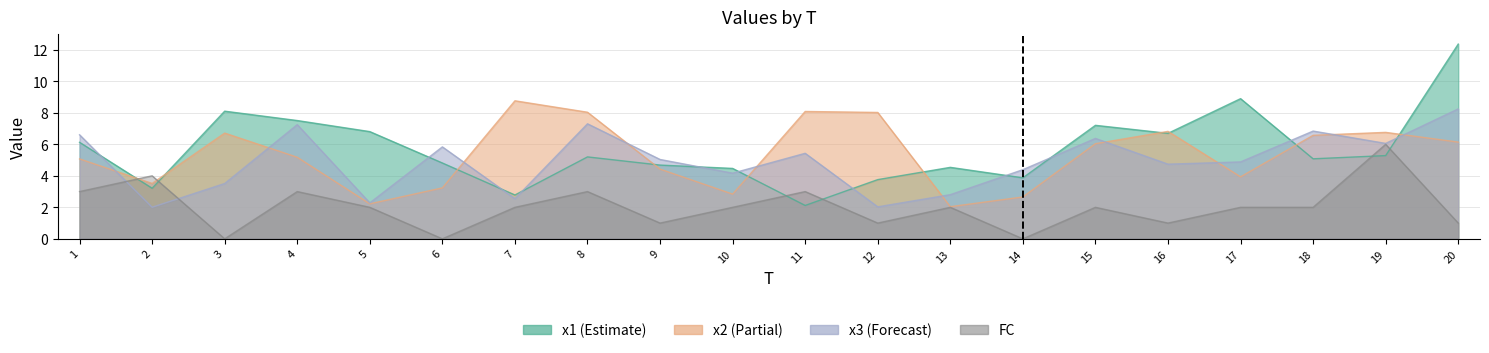

Is it true that FC equals 1.0 at 5?

False